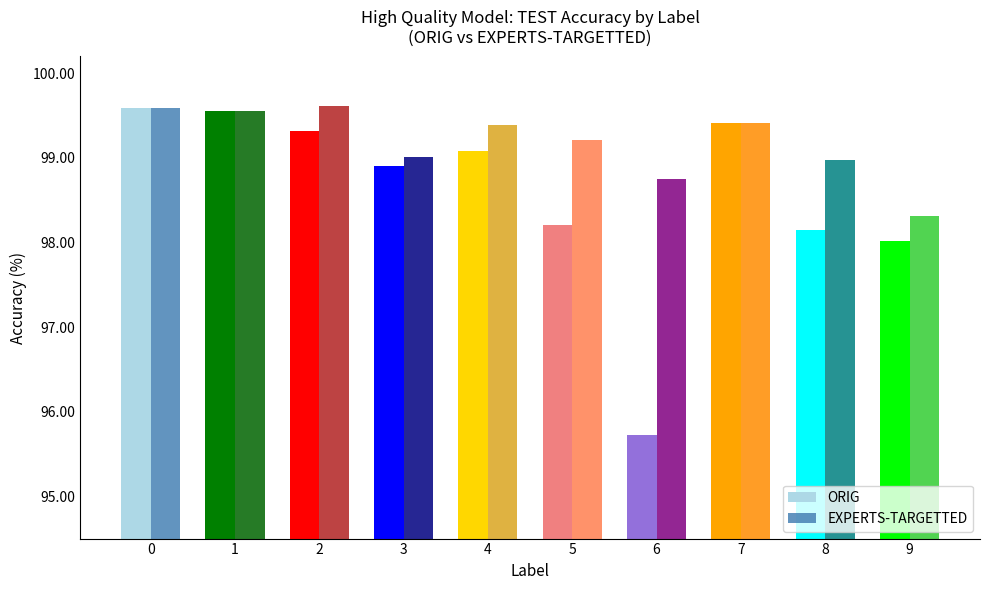

What is the maximum value shown in the chart?

99.6